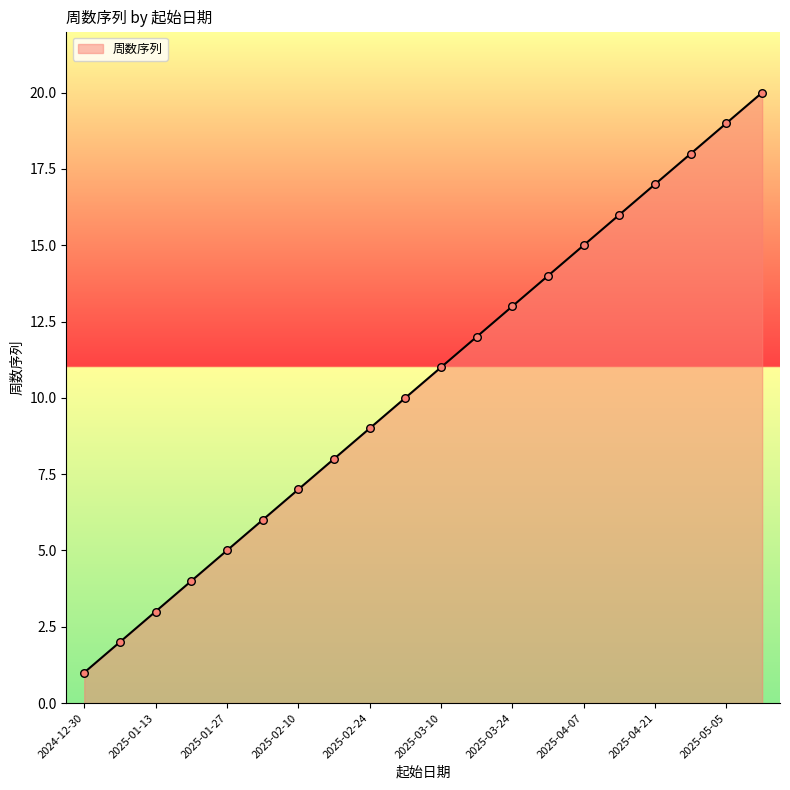

What is the difference between the maximum and minimum values?

19